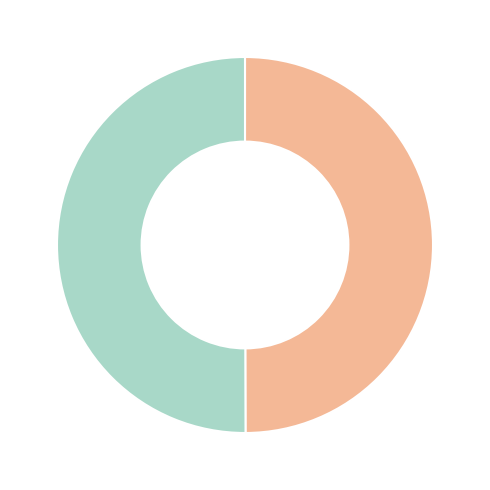

How many segments does this pie chart have?

2